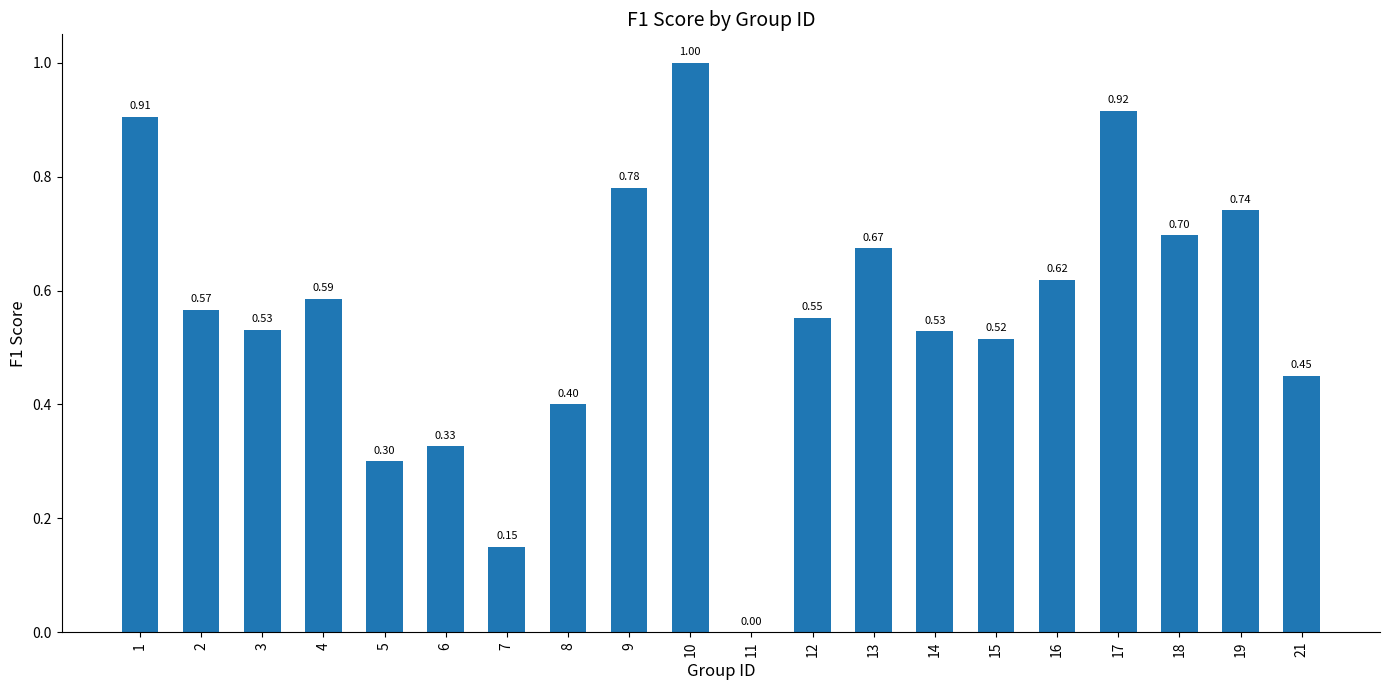

How many data points are above 0?

19